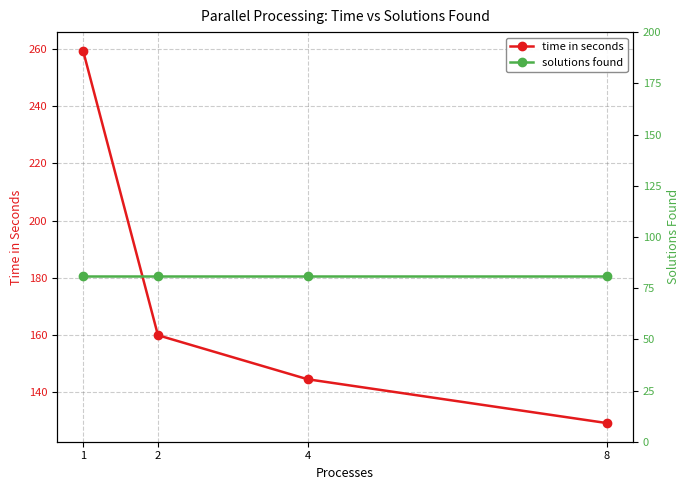

At which category does the chart reach its peak across all series?

1